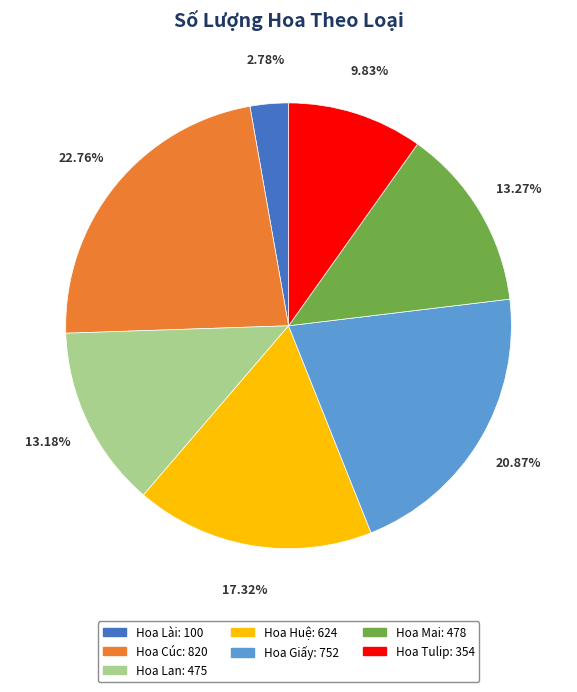

What is the smallest slice in the pie chart?

Hoa Lài